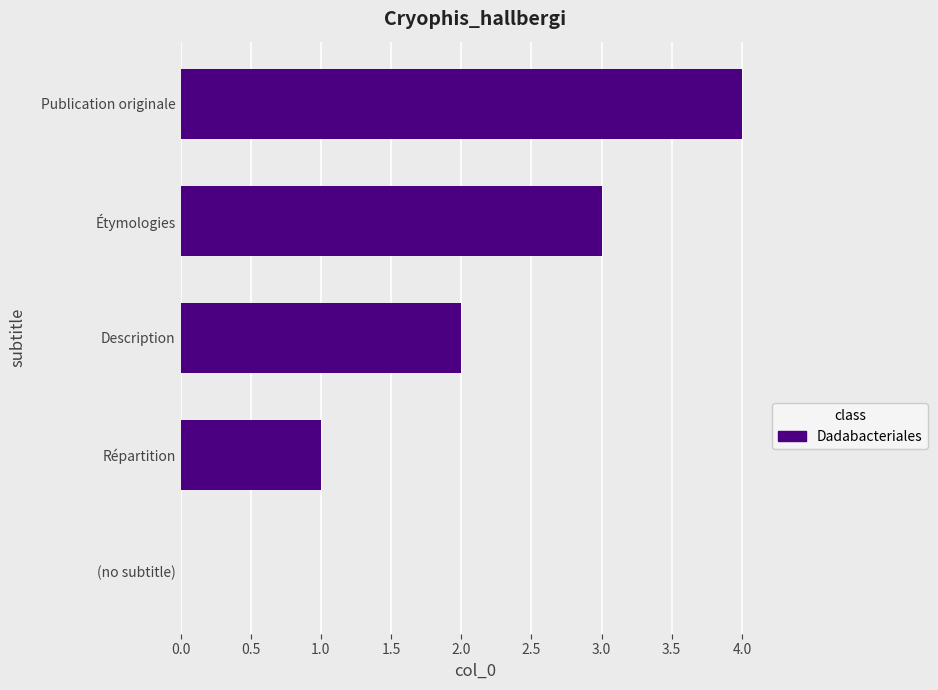

The chart shows a value of 0 at Répartition. True or false?

False